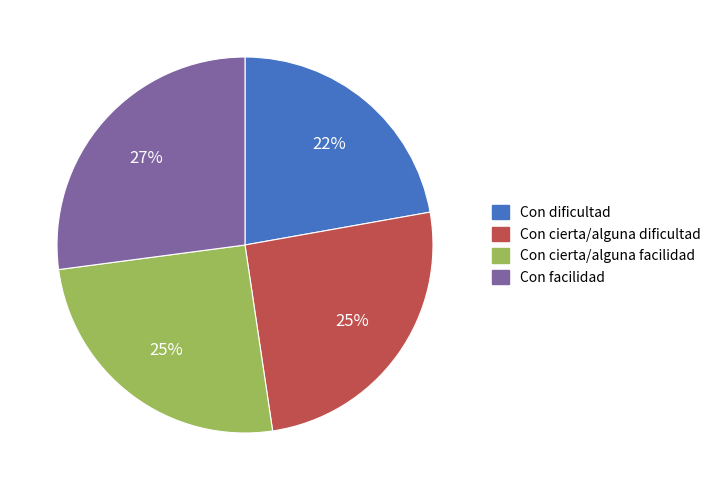

Is the sum of Con cierta/alguna facilidad and Con cierta/alguna dificultad greater than half?

Yes